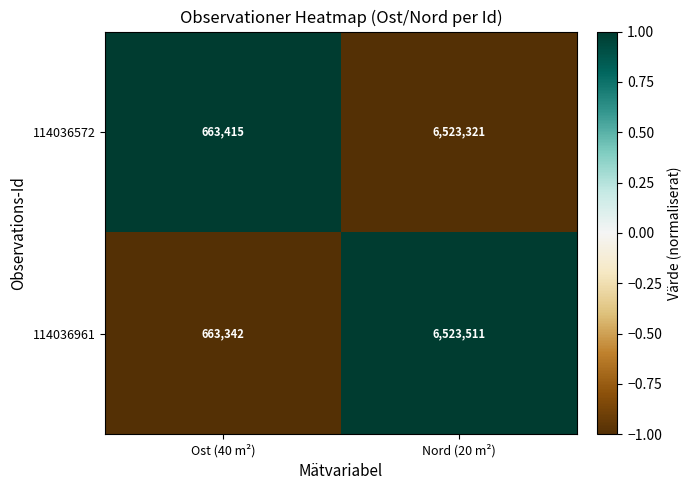

How many categories are shown in the chart?

2